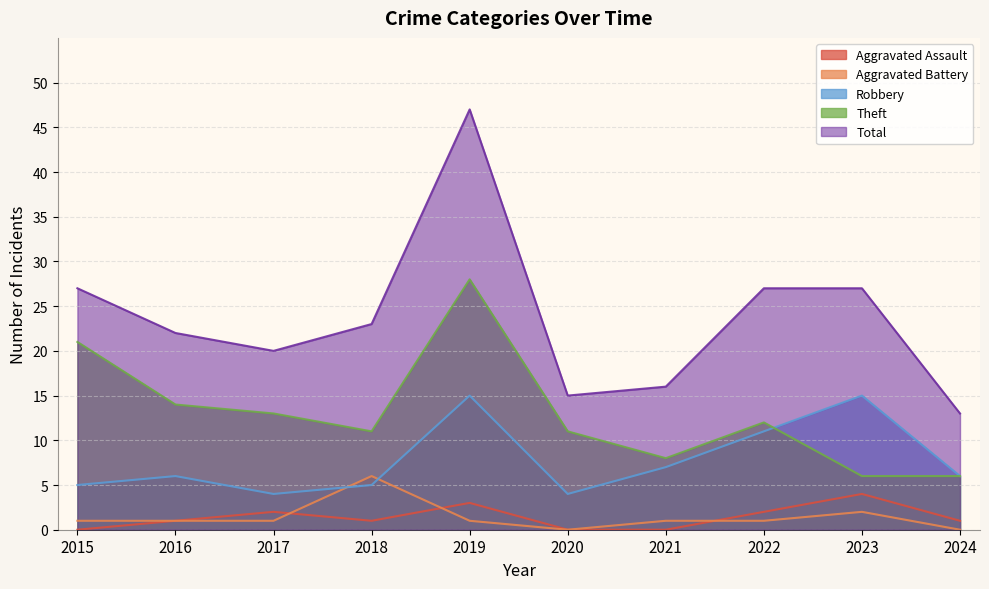

How many lines are shown in the chart?

5